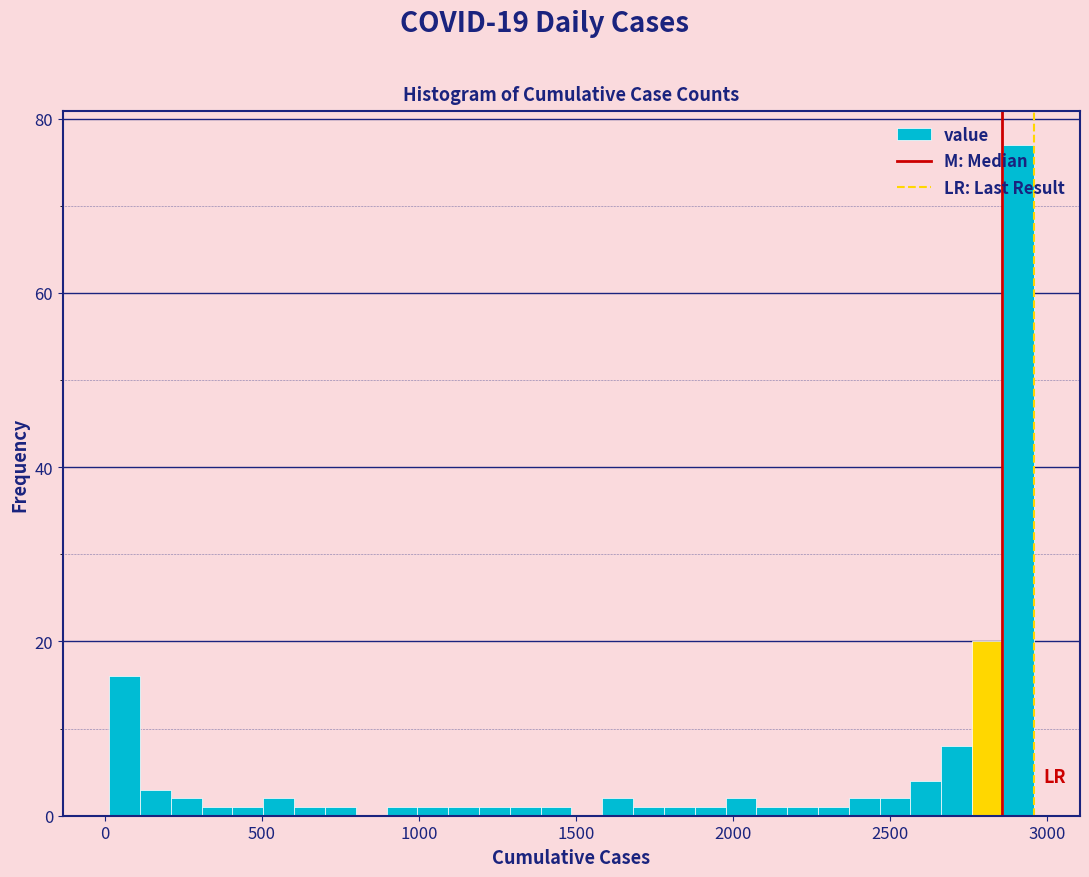

Around what value on the x-axis is the tallest bar? Give the approximate position of its centre, as read against the axis.

2900